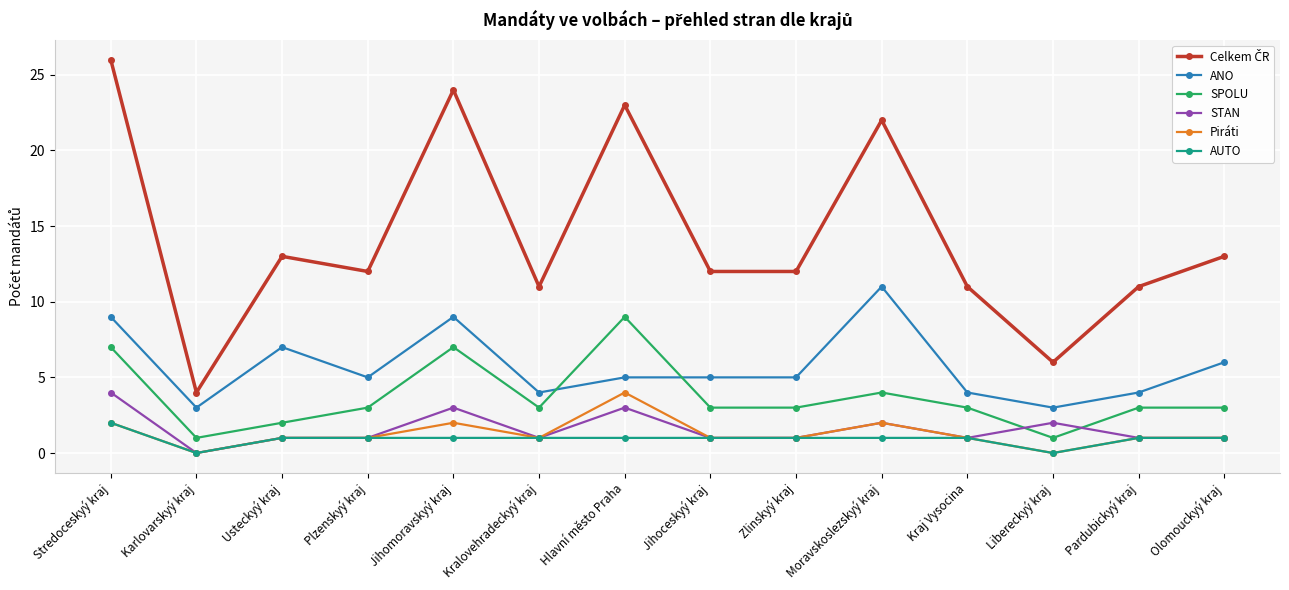

What is the lowest value of the ANO series?

3